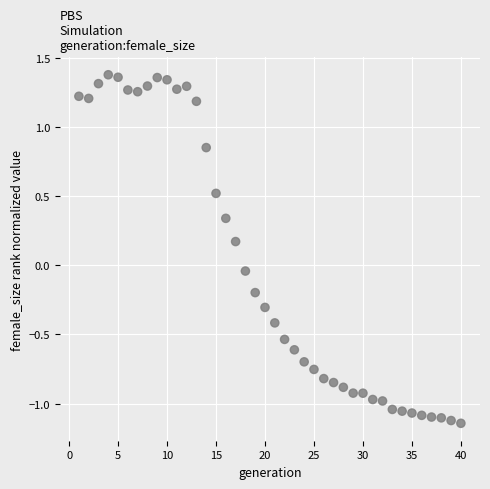

What is the range of X values (max minus min)?

39.0